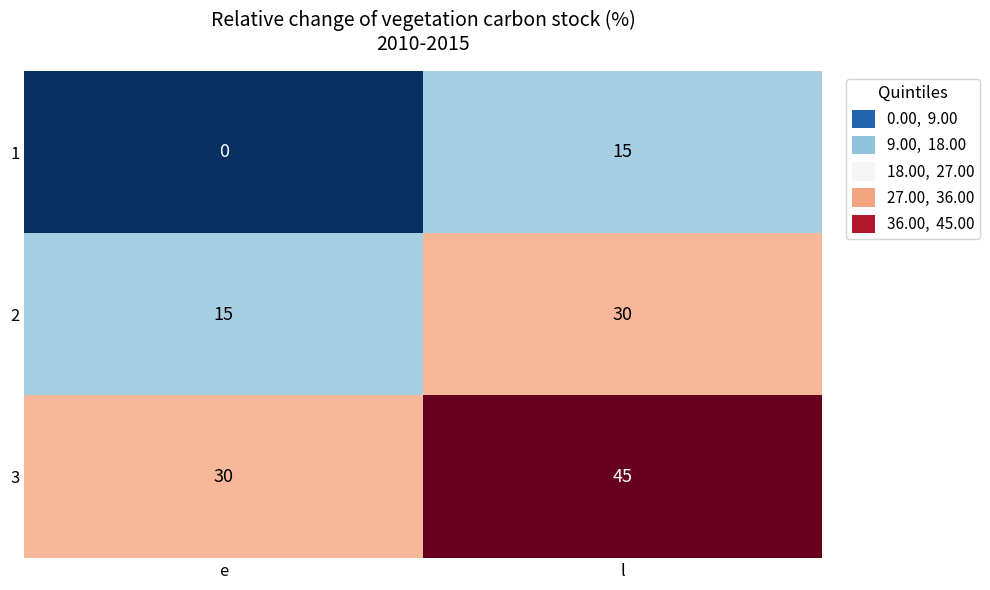

Reading left to right, extract all data points from this chart.

1: e=0	l=15
2: e=15	l=30
3: e=30	l=45